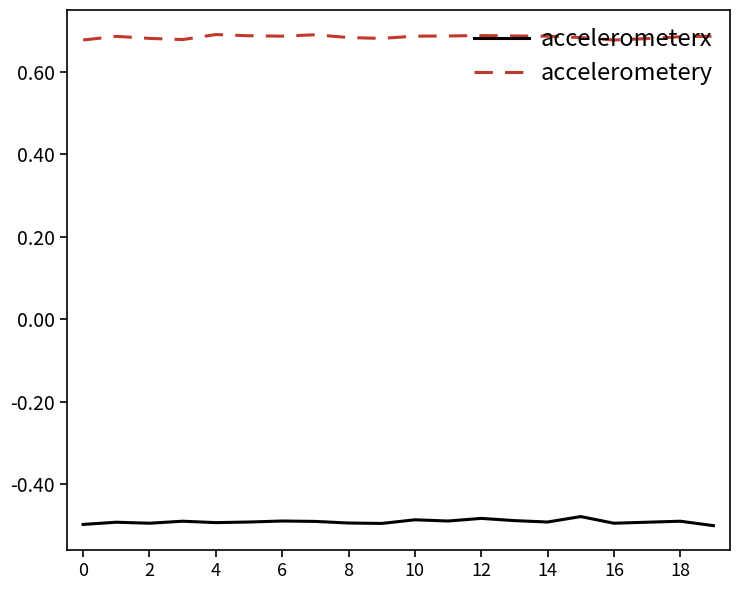

True or false: accelerometery and accelerometerx cross at least once.

False